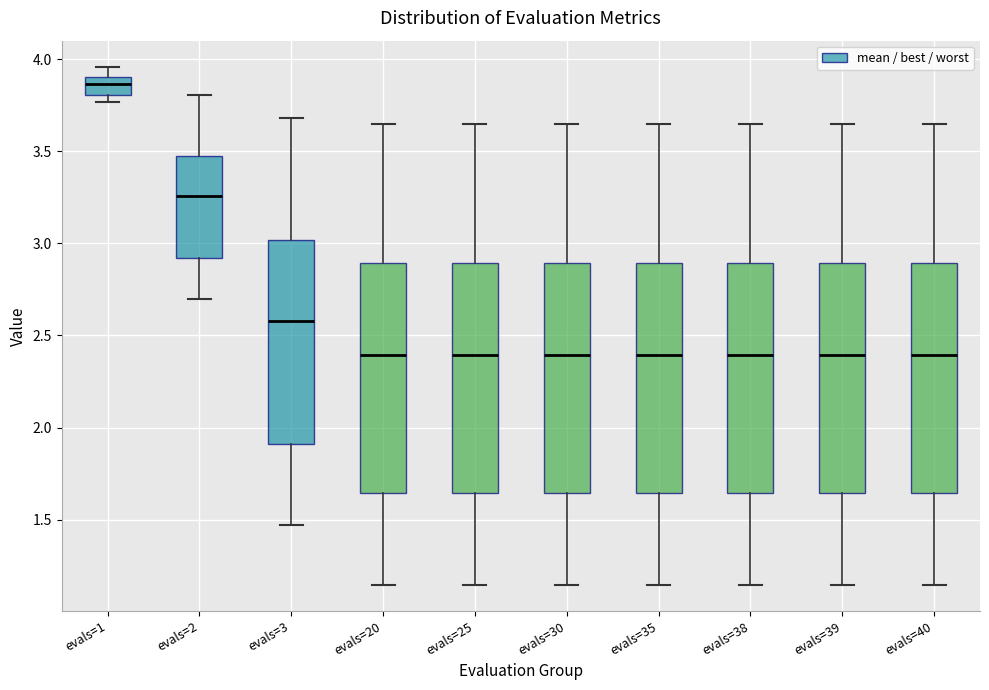

Reading left to right, transcribe this box plot: for each box, give where its median line is, the range the box spans, and where its two whiskers end, as read against the y-axis. The values are not printed on the chart, so give them approximately, as read against the axis.

evals=1: median 3.85, box 3.80 to 3.90, whiskers 3.75 to 3.95
evals=2: median 3.25, box 2.90 to 3.50, whiskers 2.70 to 3.80
evals=3: median 2.60, box 1.90 to 3.00, whiskers 1.45 to 3.70
evals=20: median 2.40, box 1.65 to 2.90, whiskers 1.15 to 3.65
evals=25: median 2.40, box 1.65 to 2.90, whiskers 1.15 to 3.65
evals=30: median 2.40, box 1.65 to 2.90, whiskers 1.15 to 3.65
evals=35: median 2.40, box 1.65 to 2.90, whiskers 1.15 to 3.65
evals=38: median 2.40, box 1.65 to 2.90, whiskers 1.15 to 3.65
evals=39: median 2.40, box 1.65 to 2.90, whiskers 1.15 to 3.65
evals=40: median 2.40, box 1.65 to 2.90, whiskers 1.15 to 3.65